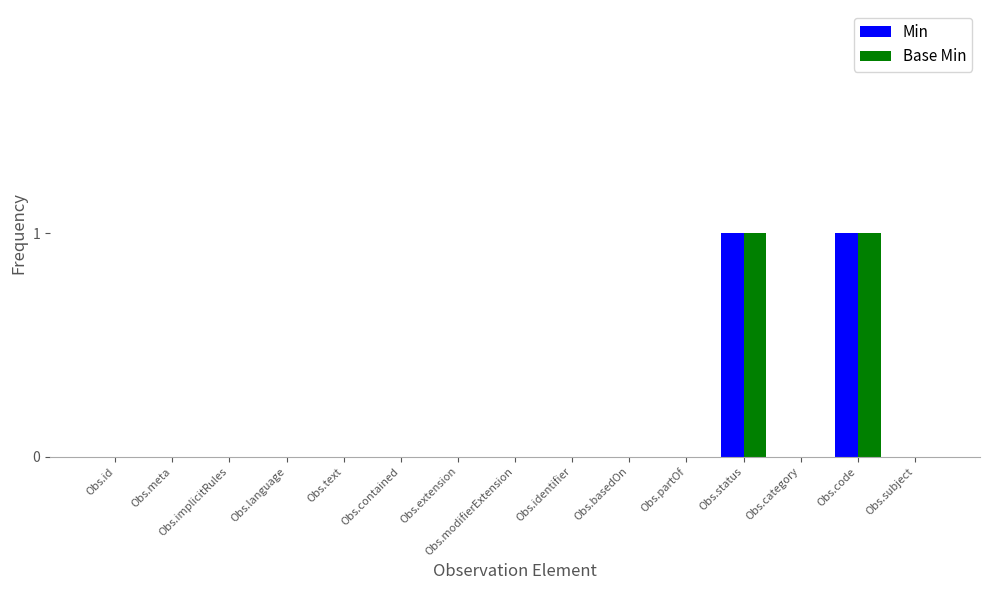

The Base Min series shows 1 at Obs.modifierExtension. True or false?

False